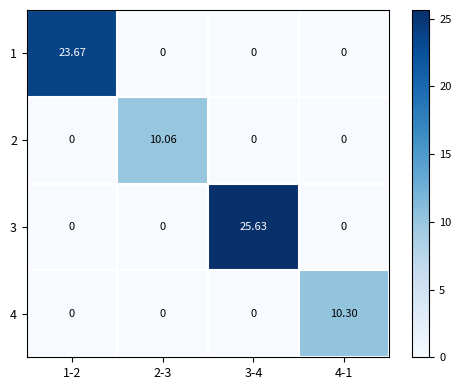

Which series has the widest spread of values?

3